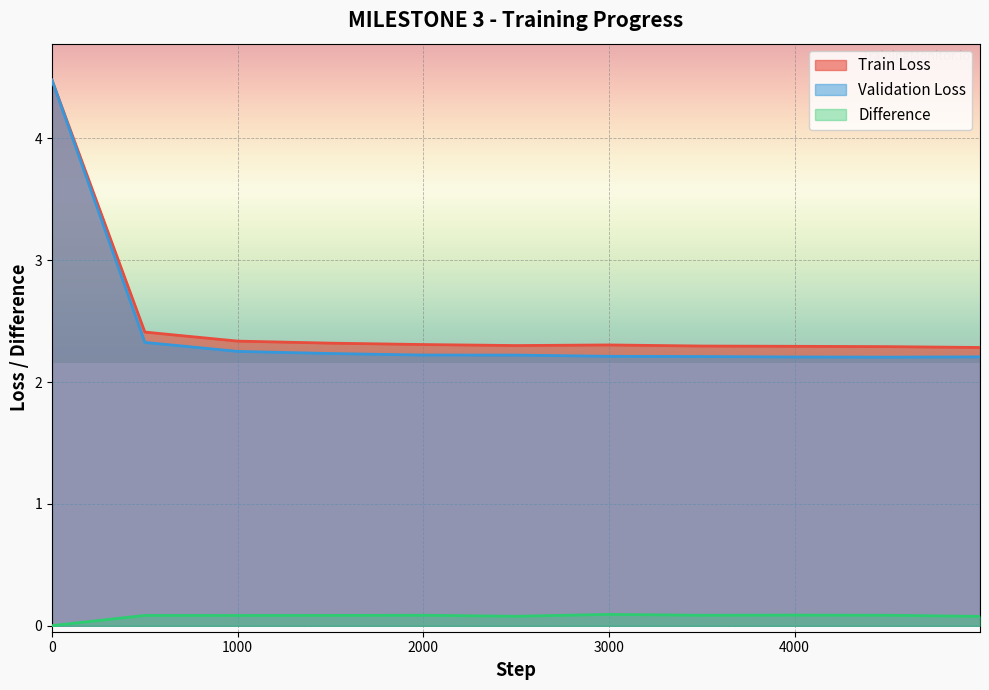

How many categories are shown in the chart?

11